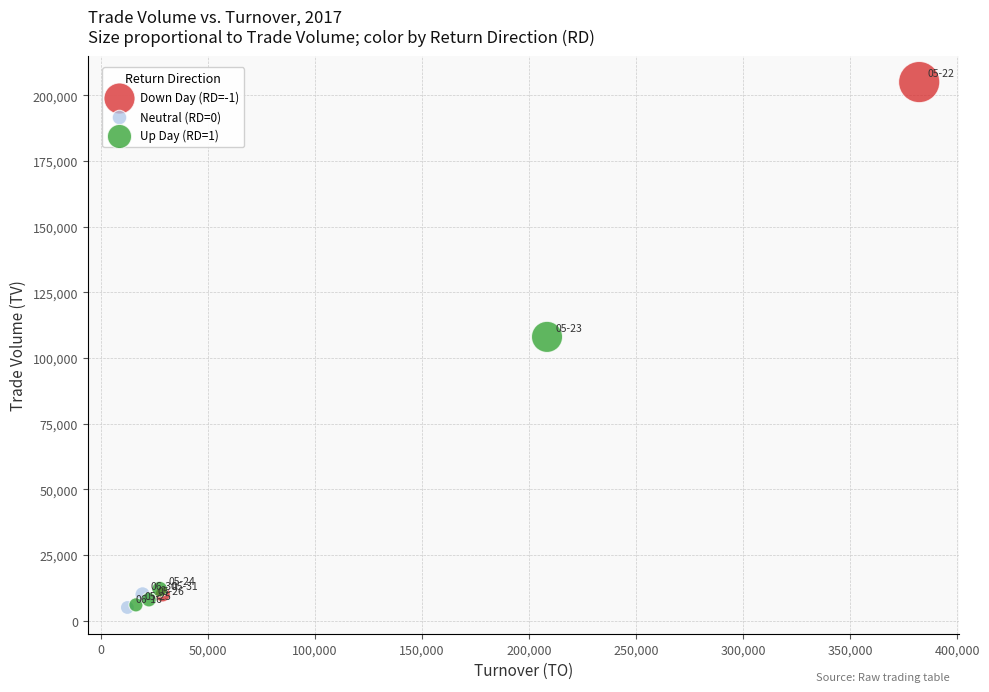

Which series has the largest Y range (max minus min)?

Down Day (RD=-1)